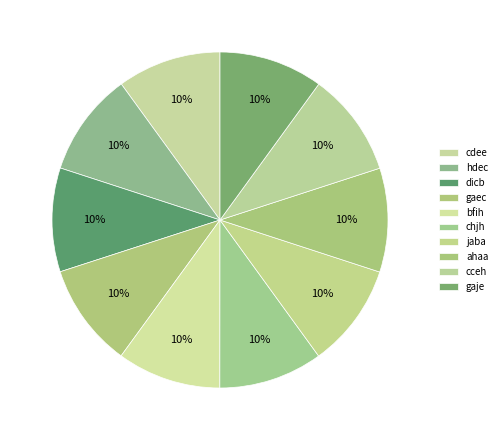

To the nearest percent, what percentage of the pie is bfih?

10%